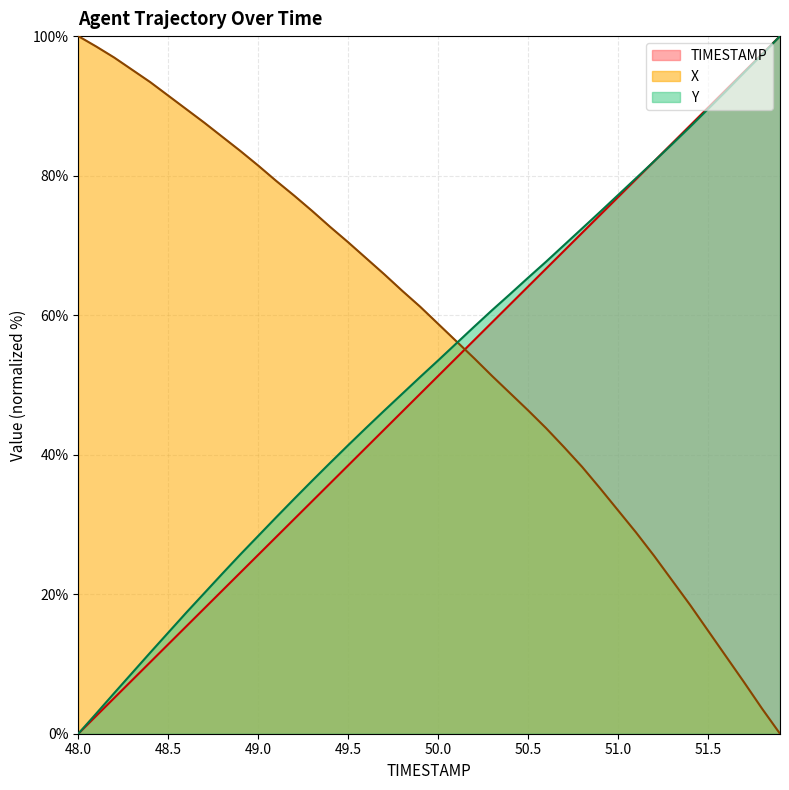

Which has a higher value, 51.6 or 48.7?

51.6